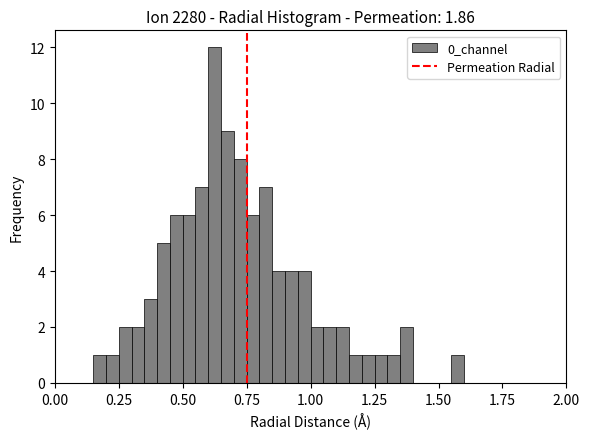

Around what value on the x-axis is the tallest bar? Give the approximate position of its centre, as read against the axis.

0.65